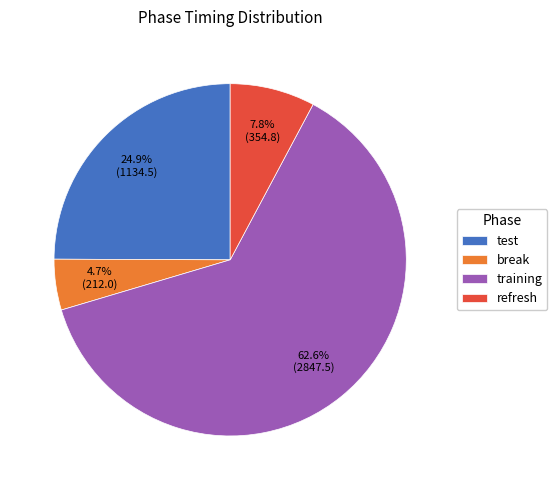

Is there any slice that represents more than half of the pie?

Yes